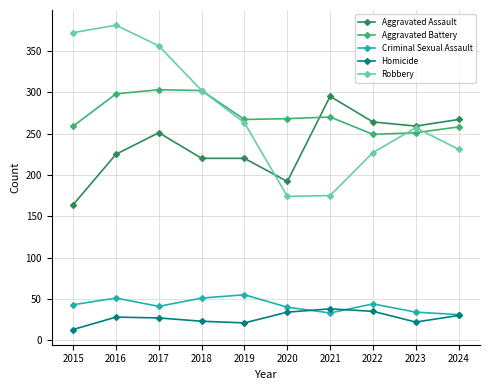

True or false: Aggravated Battery has a value of 540 at 2018.

False